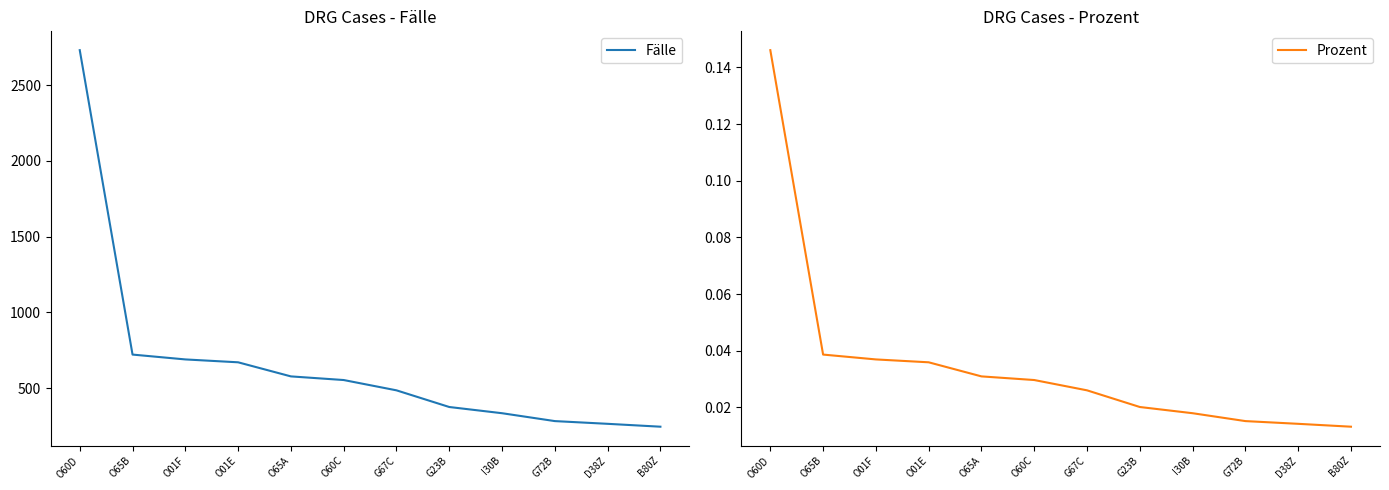

List the labels in order of Prozent value, smallest first.

B80Z, D38Z, G72B, I30B, G23B, G67C, O60C, O65A, O01E, O01F, O65B, O60D